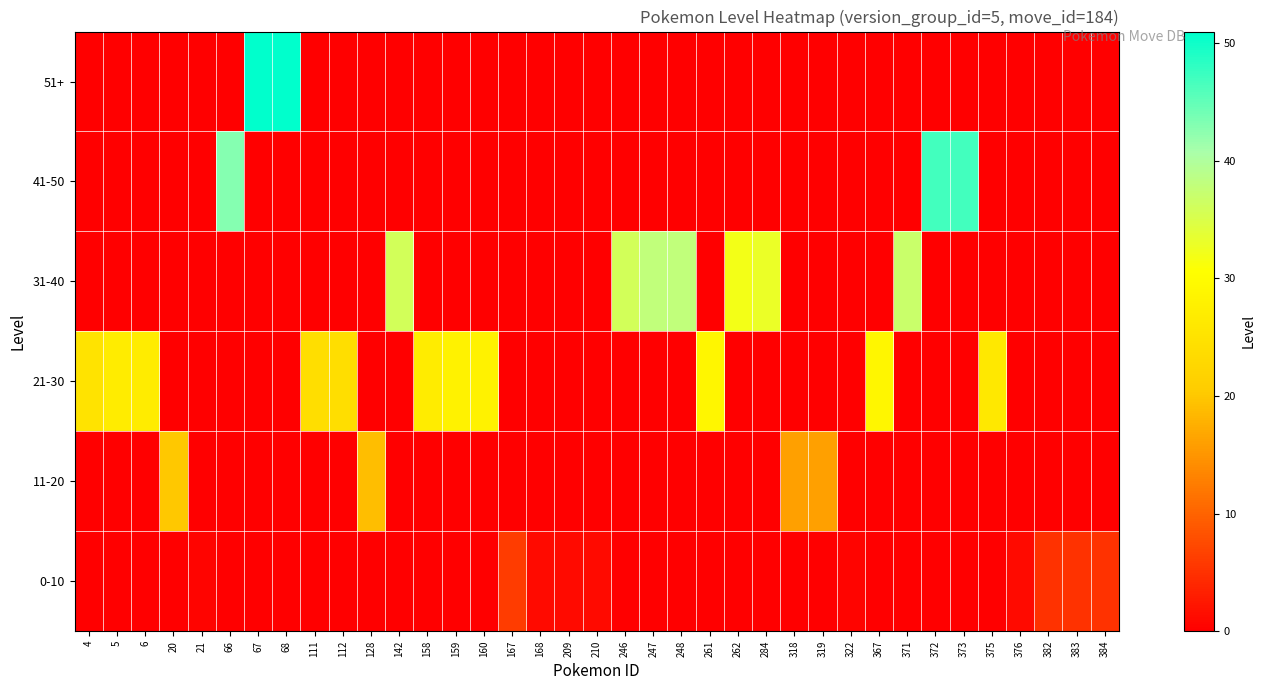

How many data points does each series have?

37